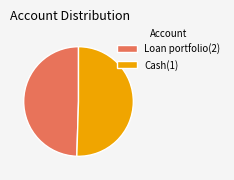

Do Loan portfolio(2) and Cash(1) together represent more than half of the pie?

Yes